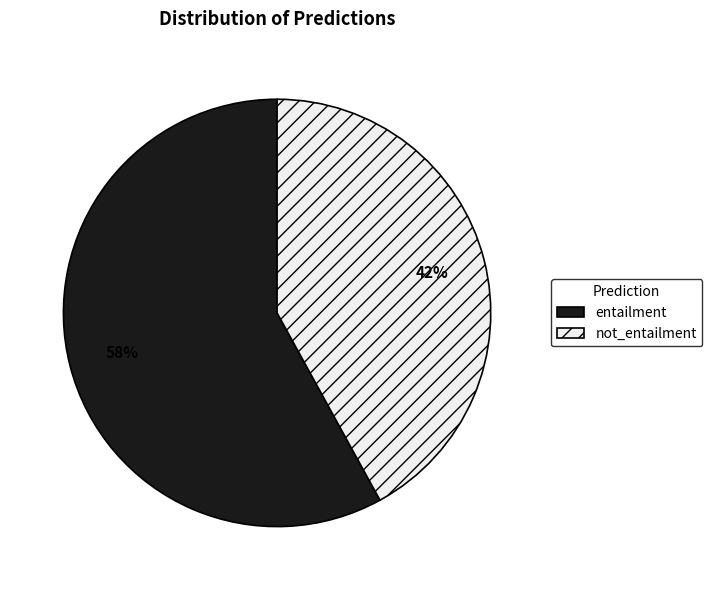

To the nearest percent, what portion does entailment represent?

58%